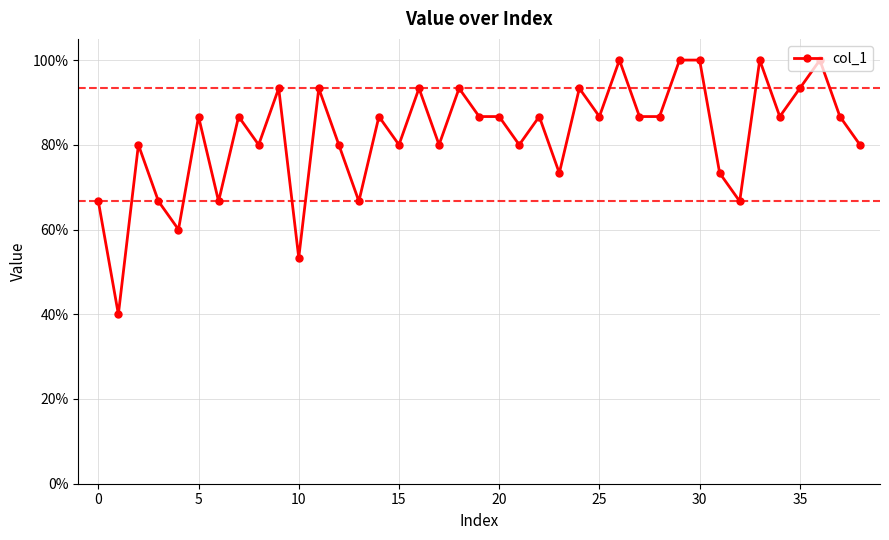

Does the chart have visible grid lines?

Yes